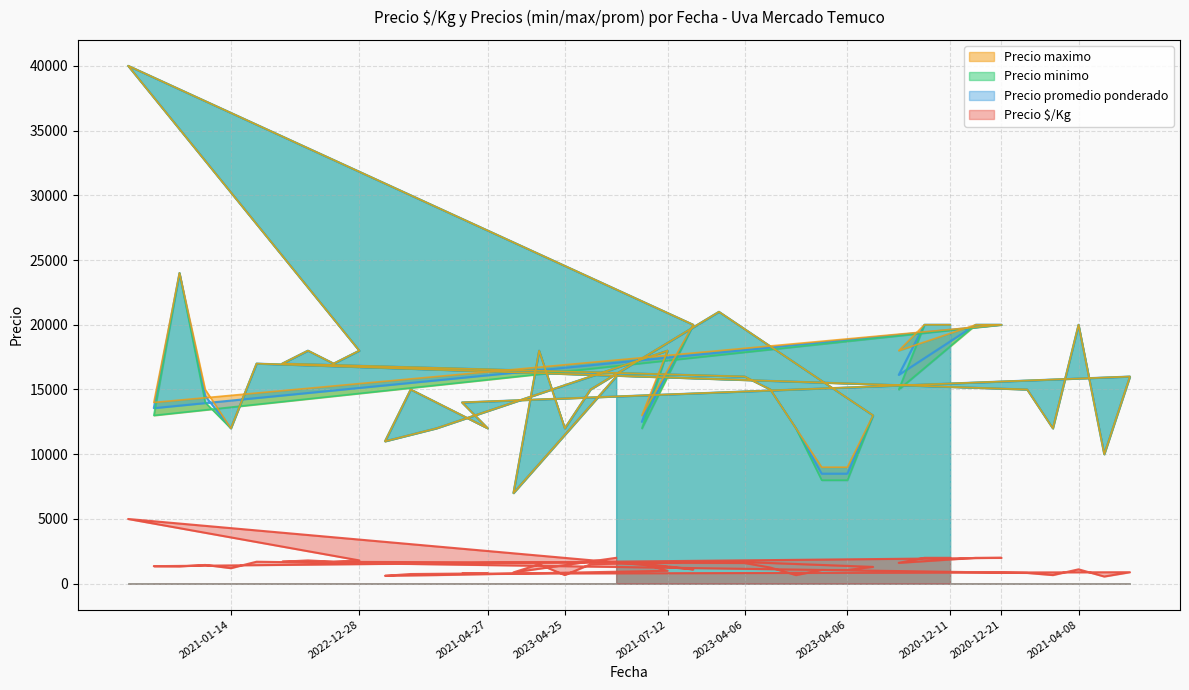

At which label does Precio minimo first exceed 15000?

2021-09-23